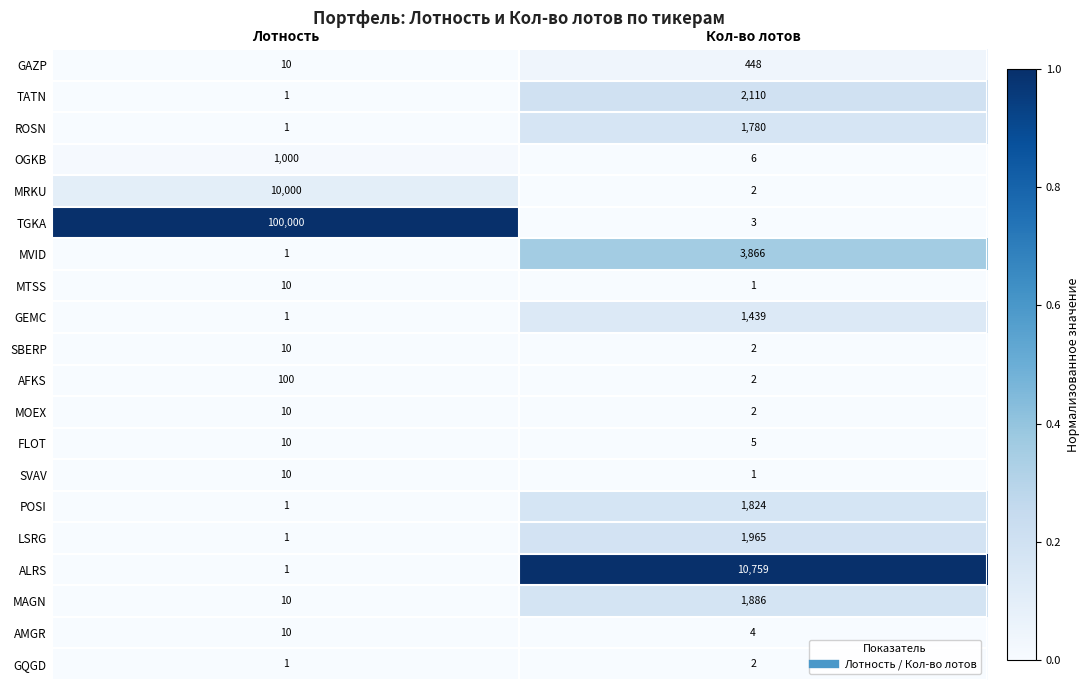

How many categories are shown in the chart?

2